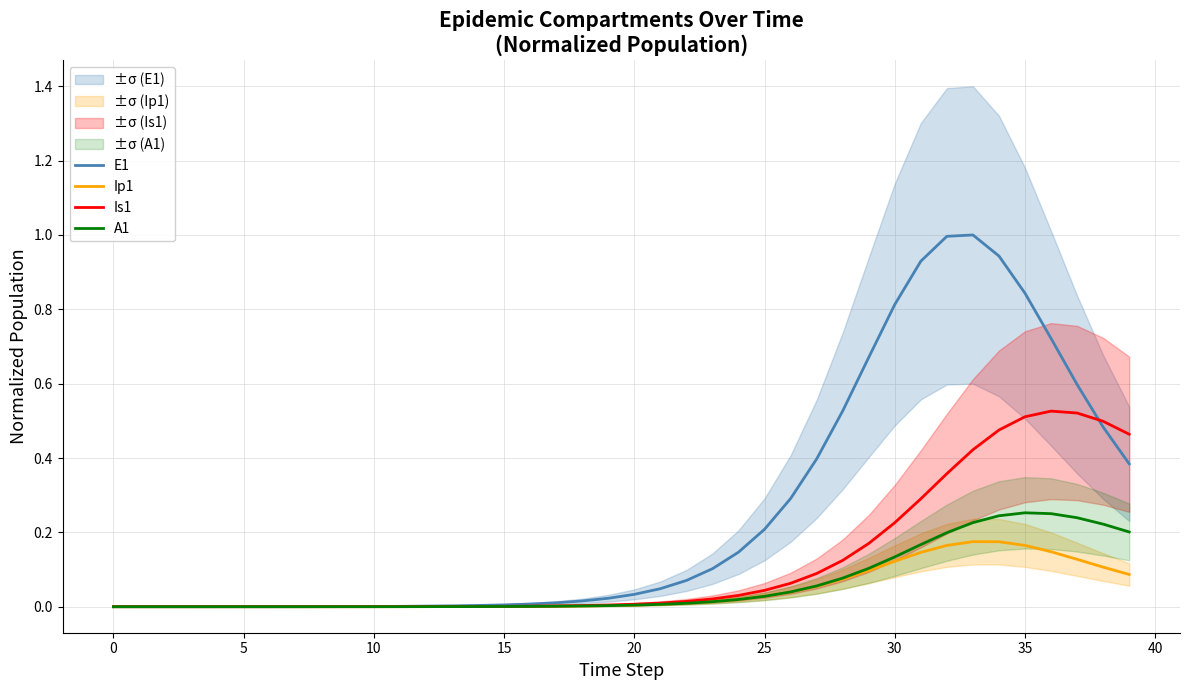

Which series has the widest spread of values?

E1